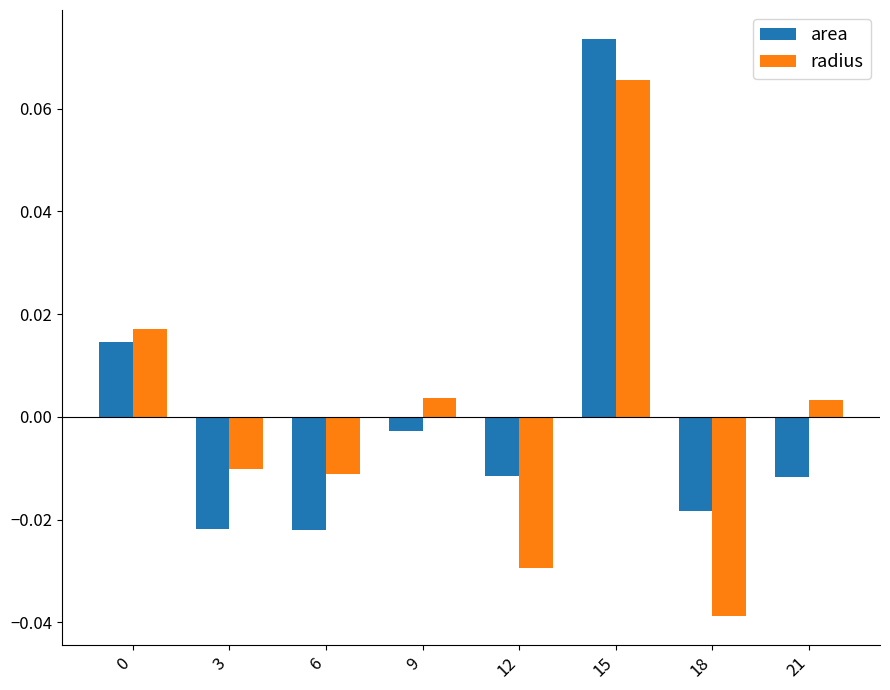

At 18, list the series in order from smallest to largest.

radius, area